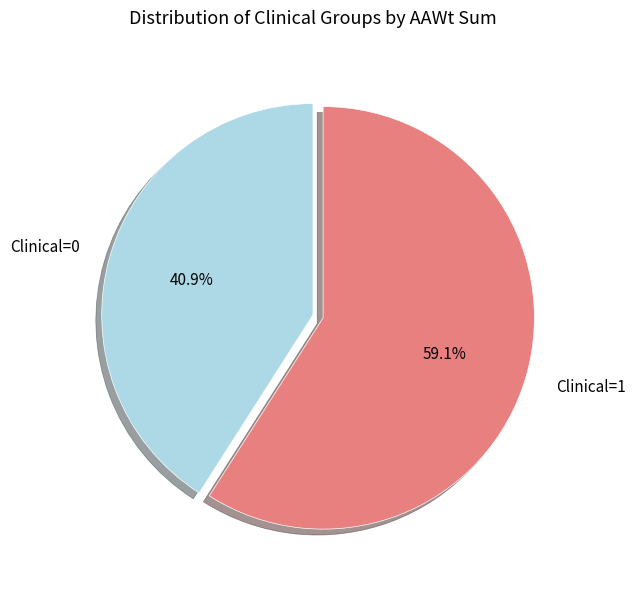

How many slices are in this pie chart?

2